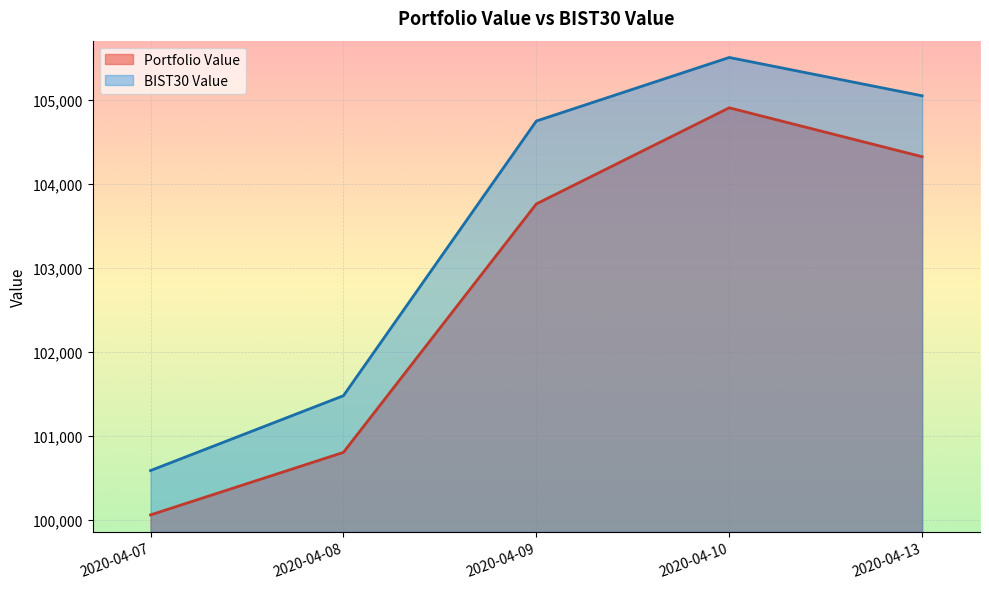

True or false: BIST30 Value and Portfolio Value cross at least once.

False